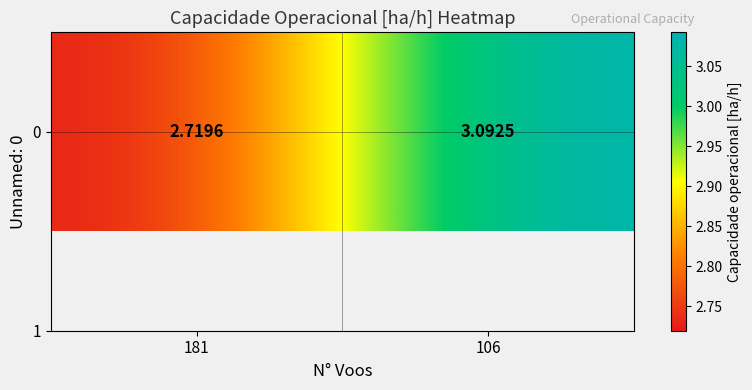

At which label is the value closest to 2?

181